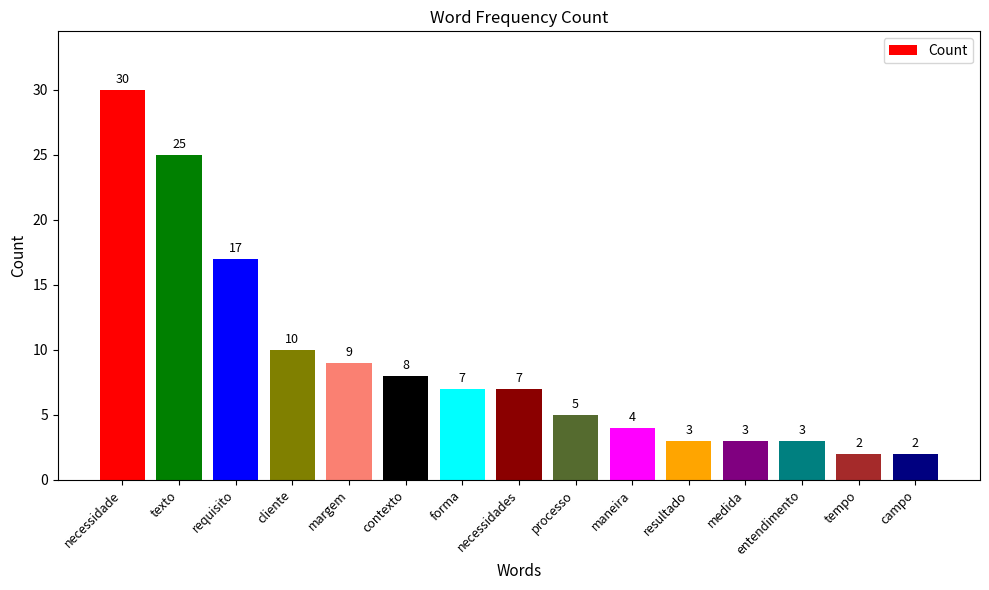

What is the difference between the values at forma and campo?

5